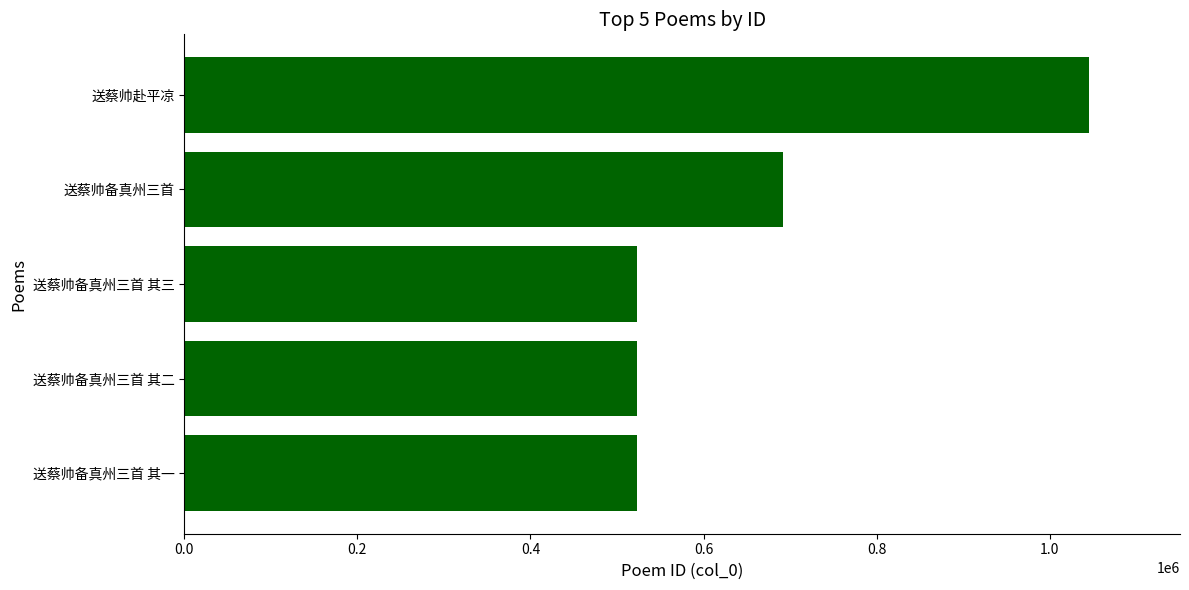

What is the smallest value displayed?

522721